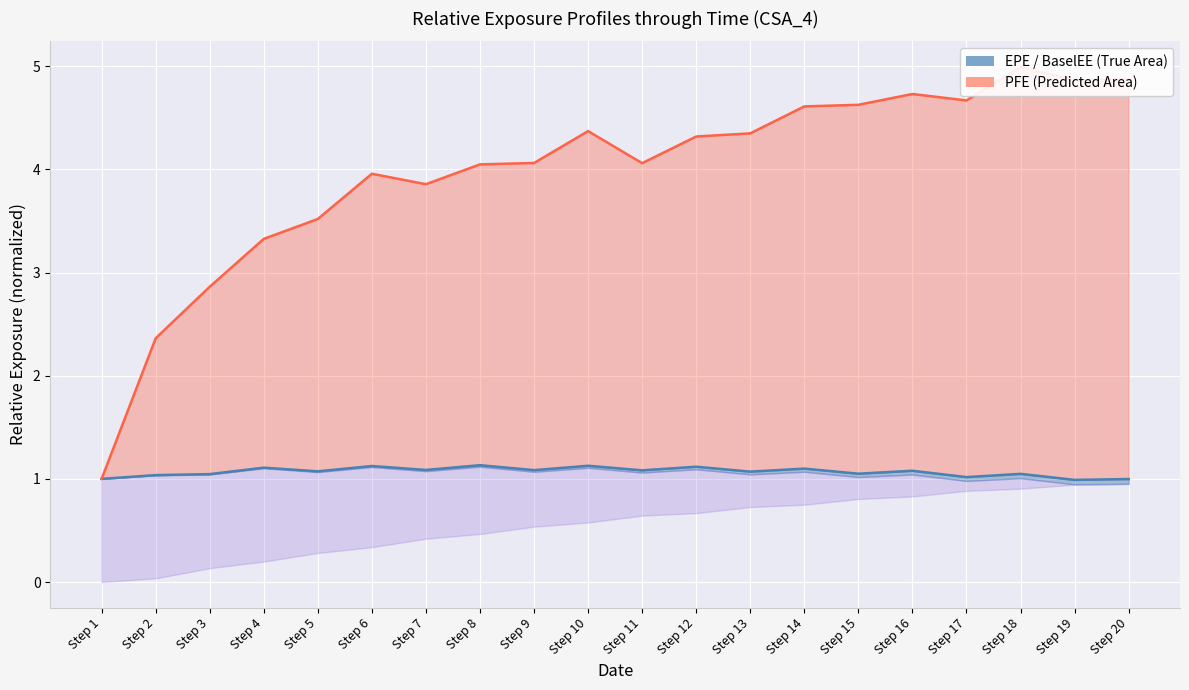

At which category is the sum across all series the highest?

Step 18